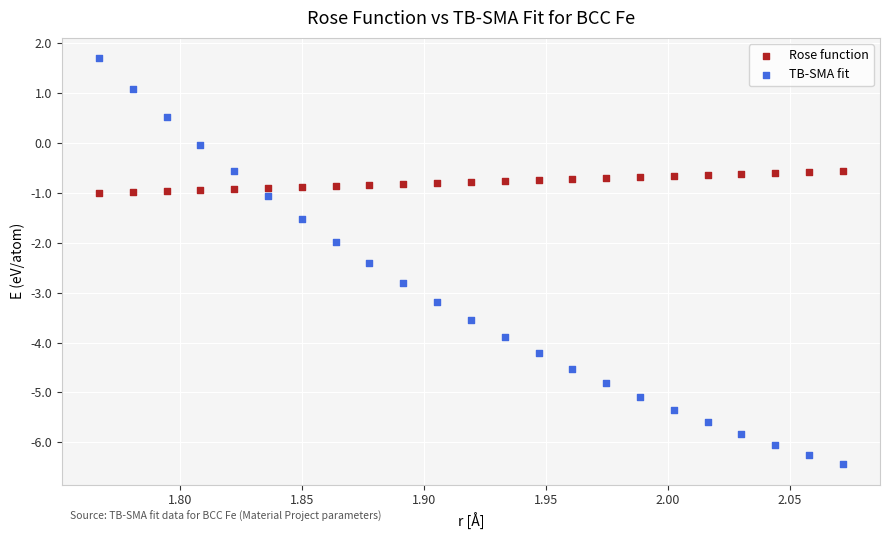

Across all data points, what is the range of X values (max minus min)?

0.3